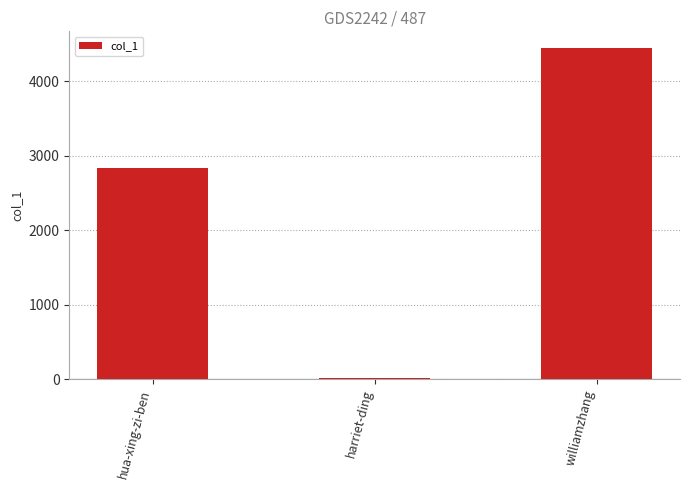

Reading left to right, extract all data points from this chart.

hua-xing-zi-ben=2836	harriet-ding=9	williamzhang=4449